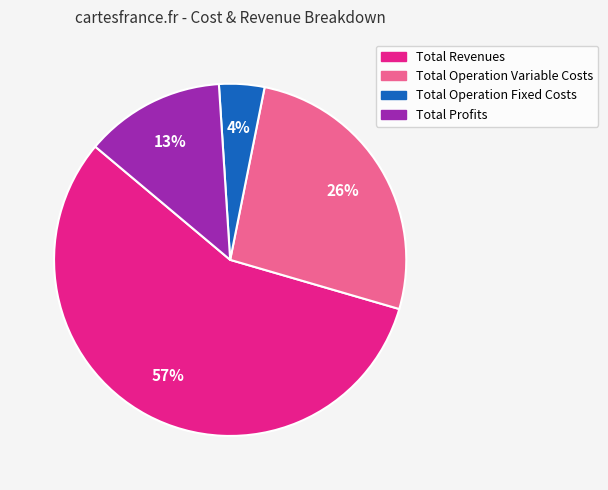

To the nearest percent, what portion does Total Operation Fixed Costs represent?

4%